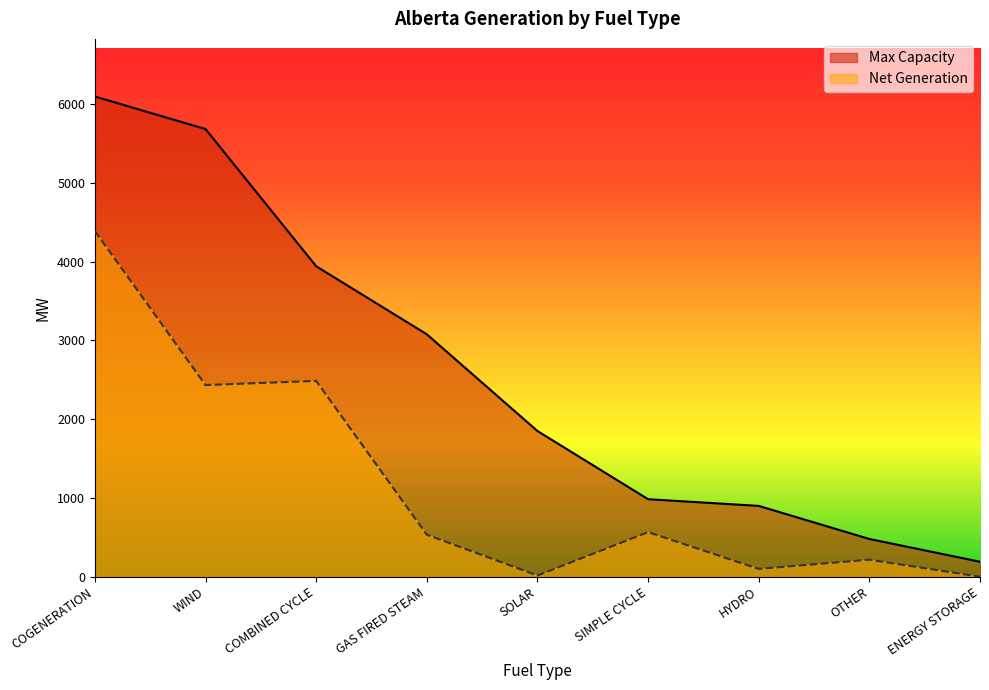

Reading right to left, list all the values displayed in this chart.

Max Capacity: ENERGY STORAGE=190	OTHER=479	HYDRO=899	SIMPLE CYCLE=984	SOLAR=1850	GAS FIRED STEAM=3078	COMBINED CYCLE=3942	WIND=5684	COGENERATION=6097
Net Generation: ENERGY STORAGE=0	OTHER=216	HYDRO=99	SIMPLE CYCLE=566	SOLAR=15	GAS FIRED STEAM=534	COMBINED CYCLE=2486	WIND=2433	COGENERATION=4389